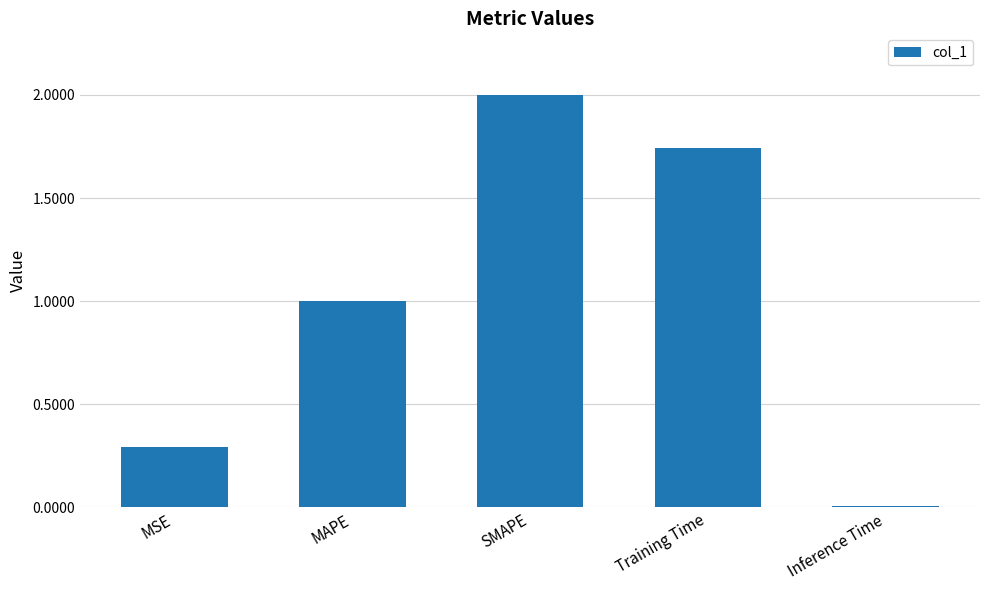

At which category does the chart reach its peak across all series?

SMAPE